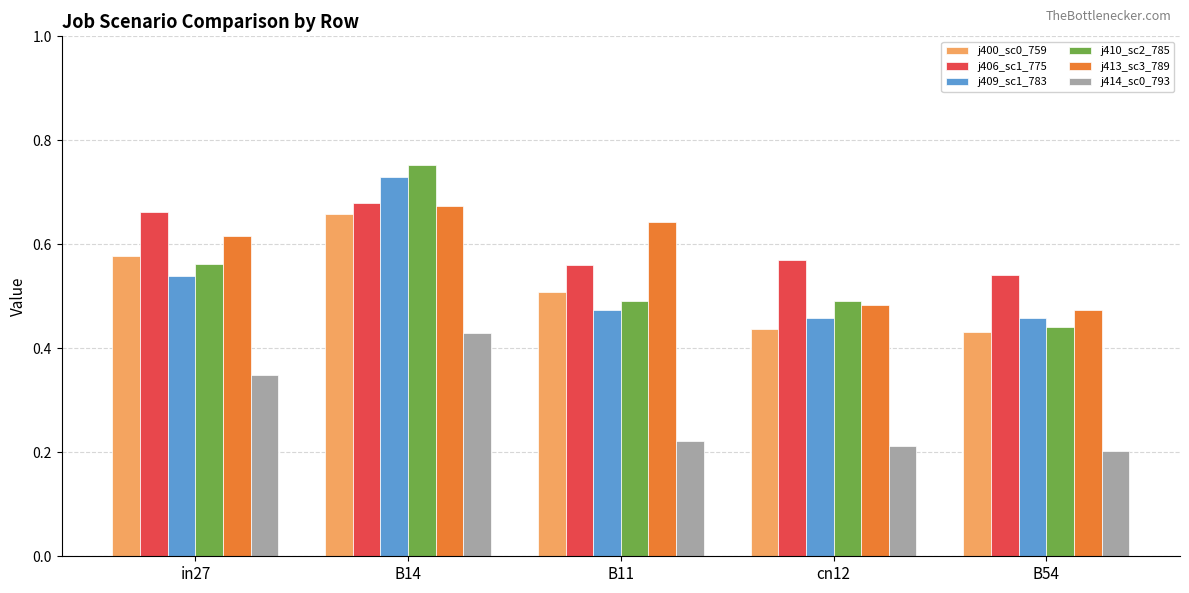

At which category does the chart reach its peak across all series?

B14